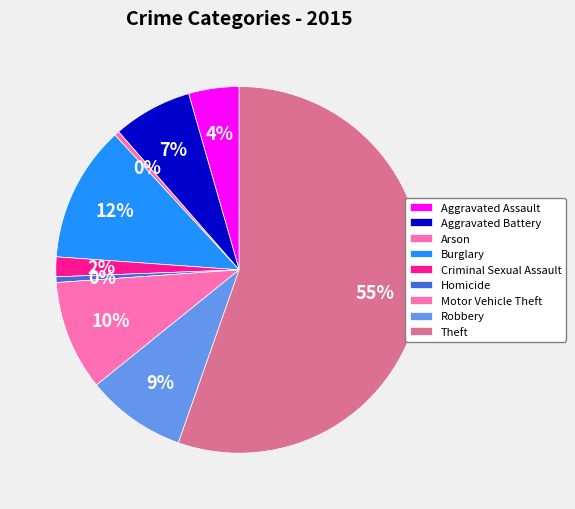

How many segments does this pie chart have?

9